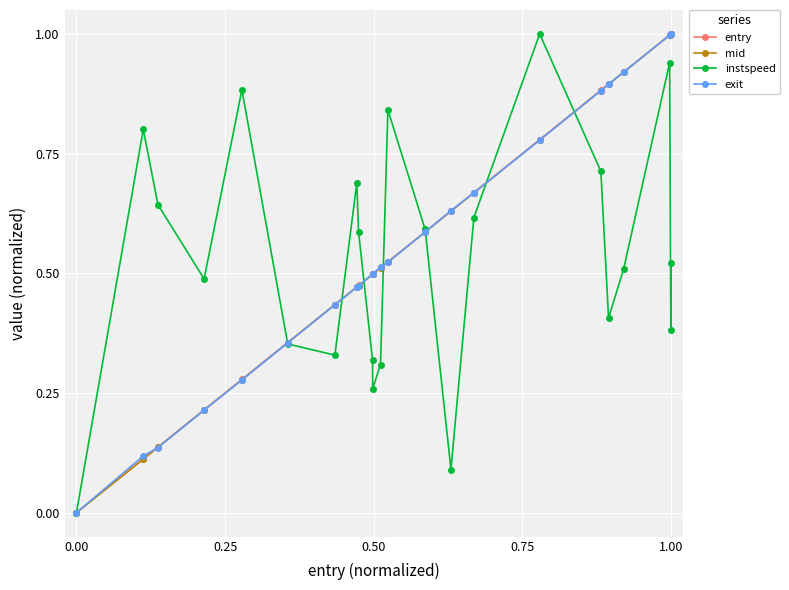

What is the greatest value displayed?

1.0